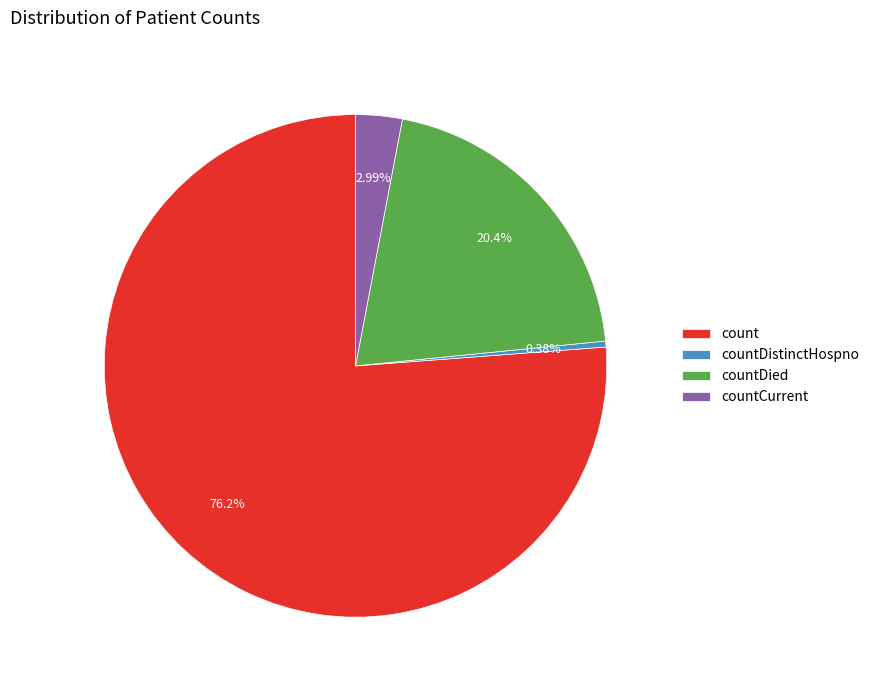

How much of the chart is everything except countDied?

79.6%